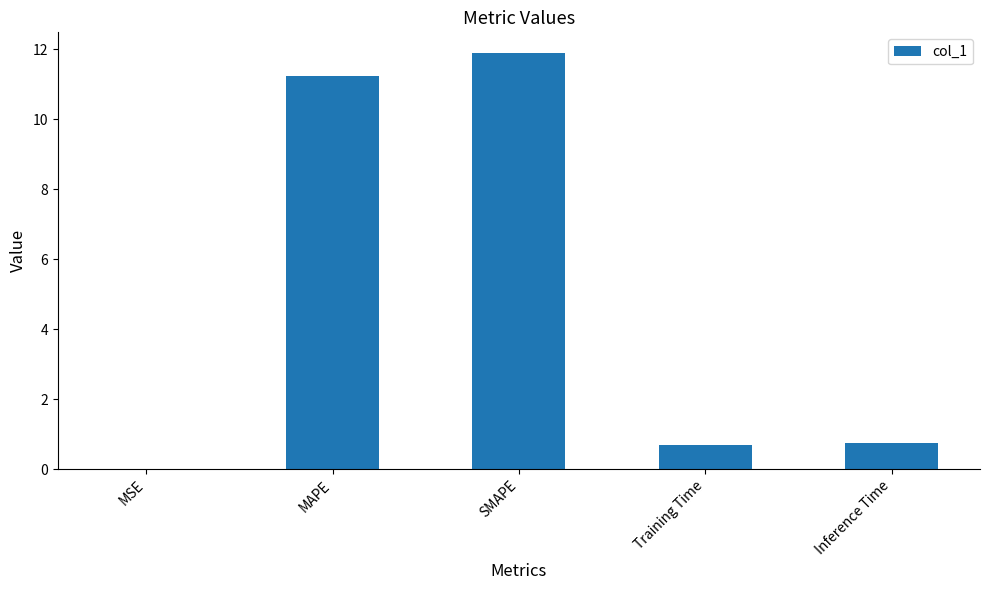

Which label corresponds to the largest value in the chart?

SMAPE